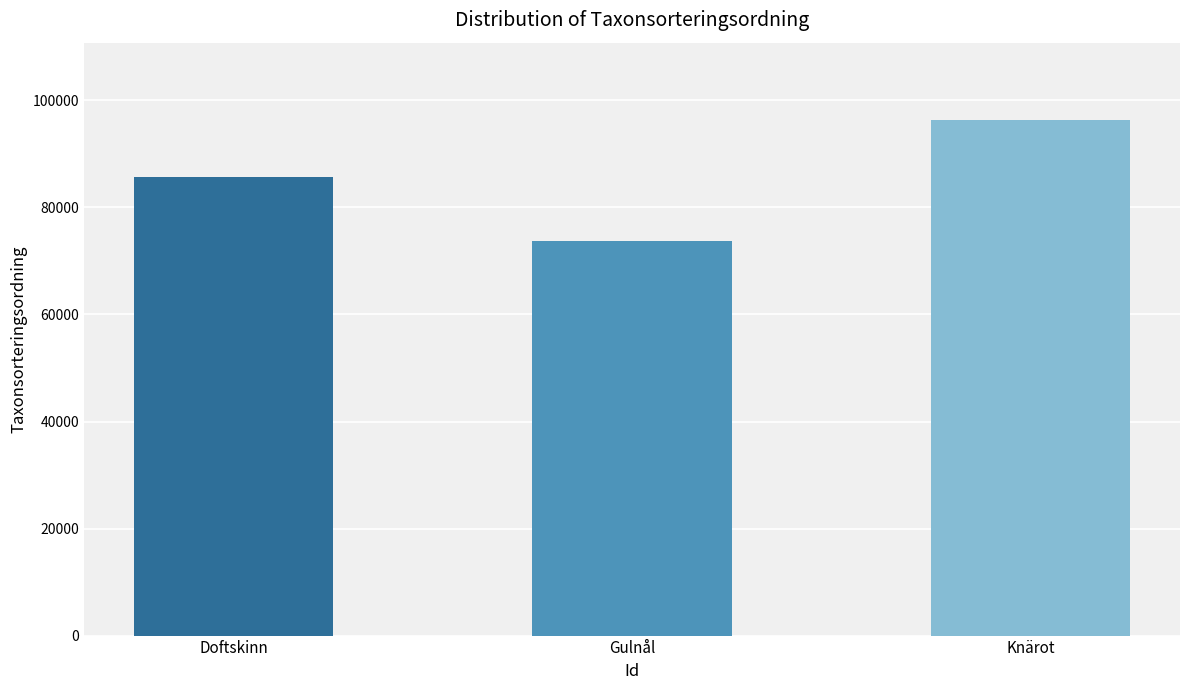

Where is the data nearest to the value 85006?

Doftskinn